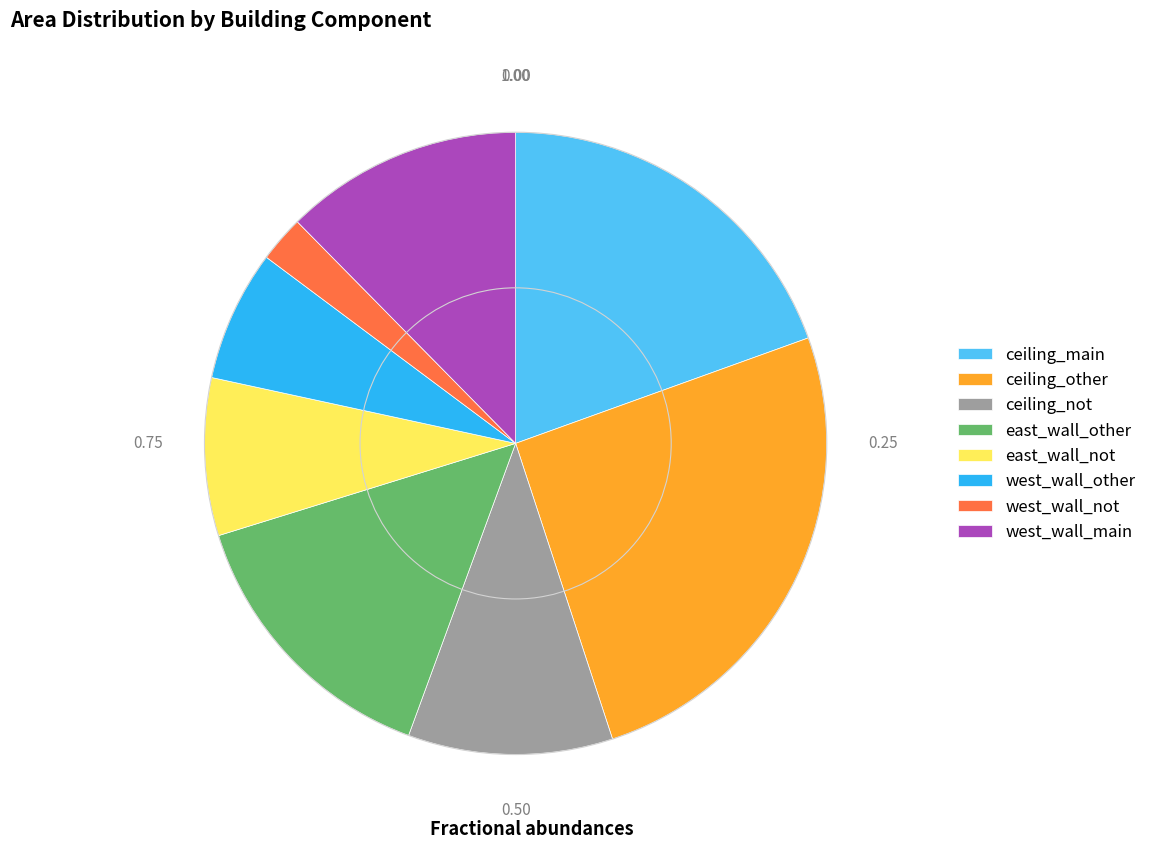

Which slice is the largest?

ceiling_other